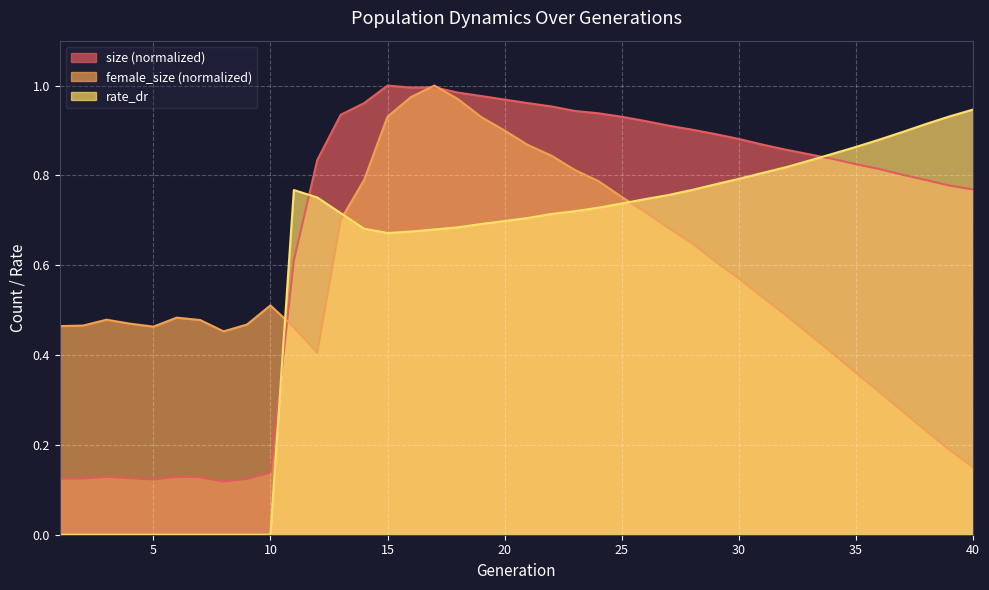

What is the difference between the highest and lowest values at 31?

0.3